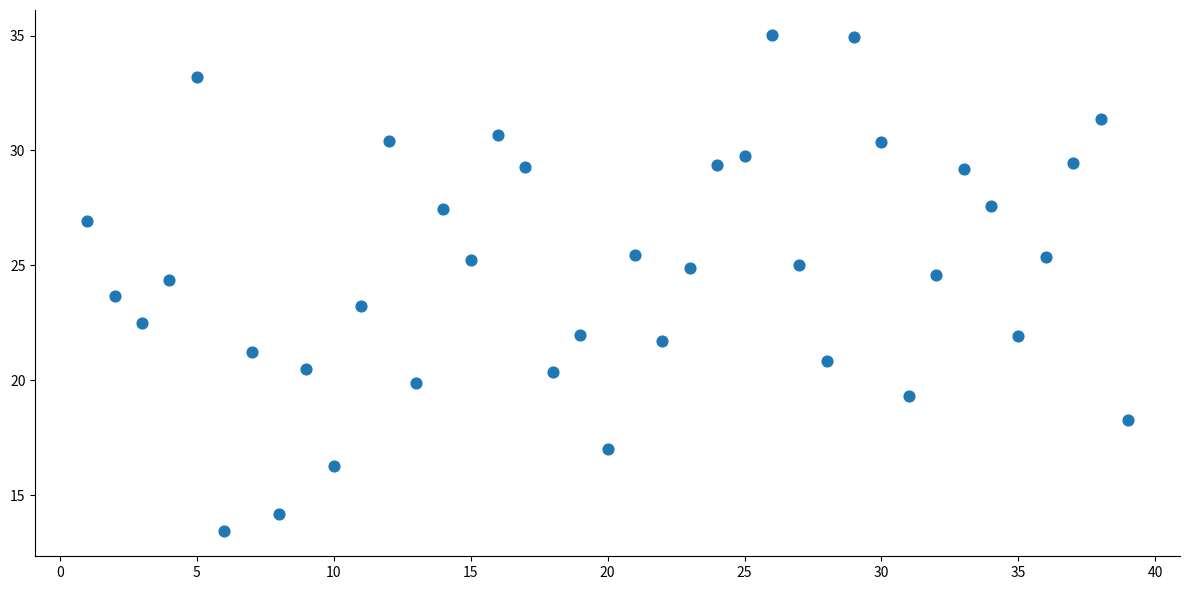

What is the range of X values (max minus min)?

38.0